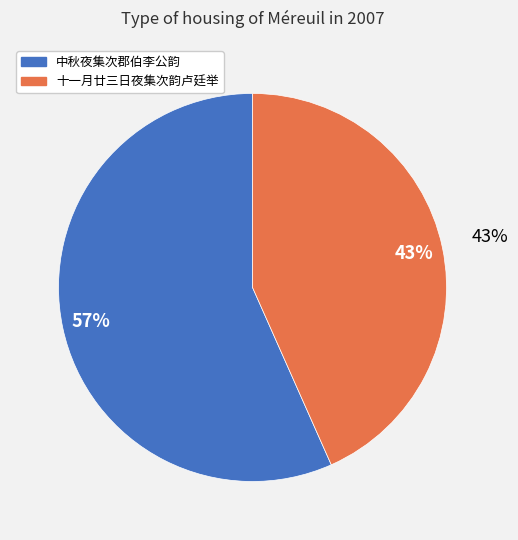

To the nearest percent, what is the average slice percentage?

50%